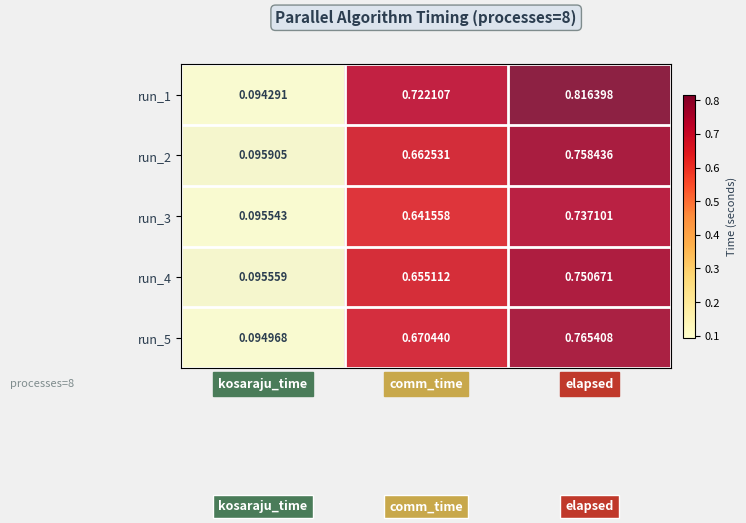

At which category does the chart reach its peak across all series?

elapsed